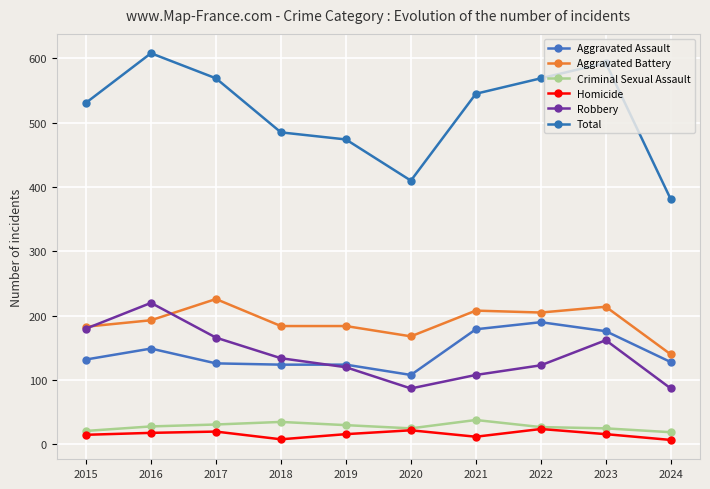

Does the chart have visible grid lines?

Yes